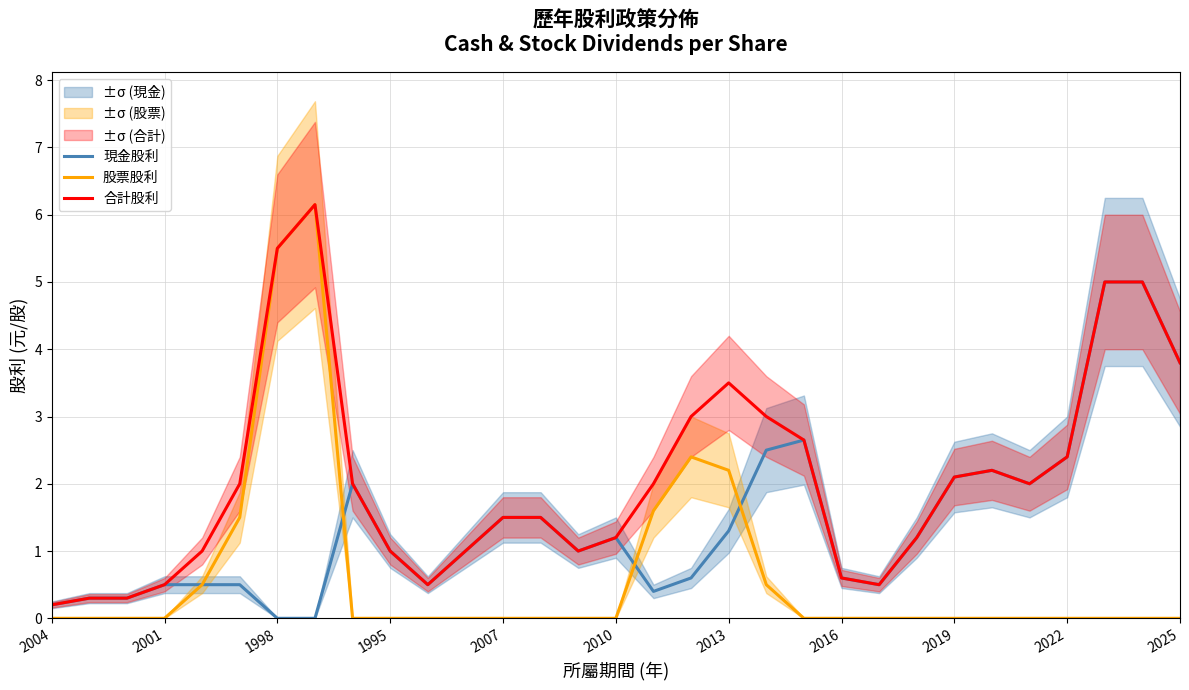

Is this an area chart (filled region under the line)?

No